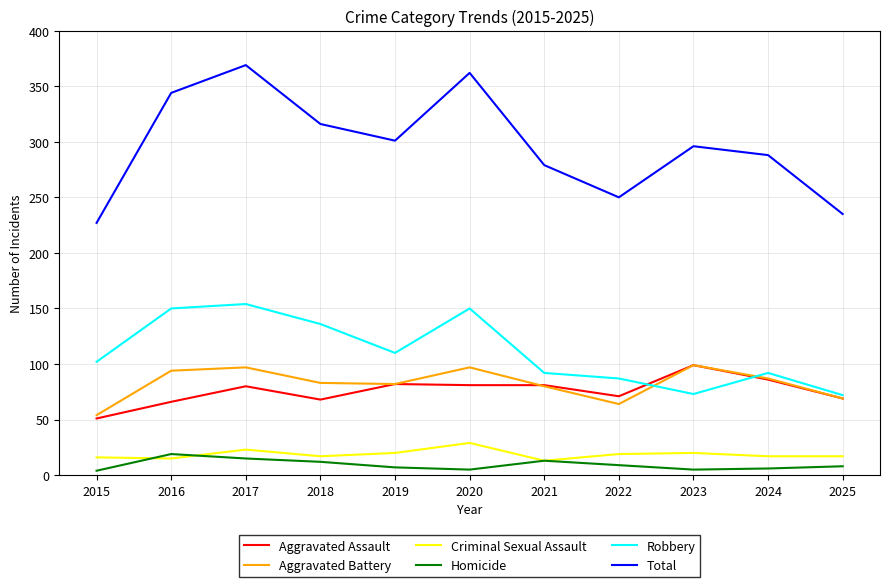

What is the difference between the maximum and minimum values in the Aggravated Assault series?

48